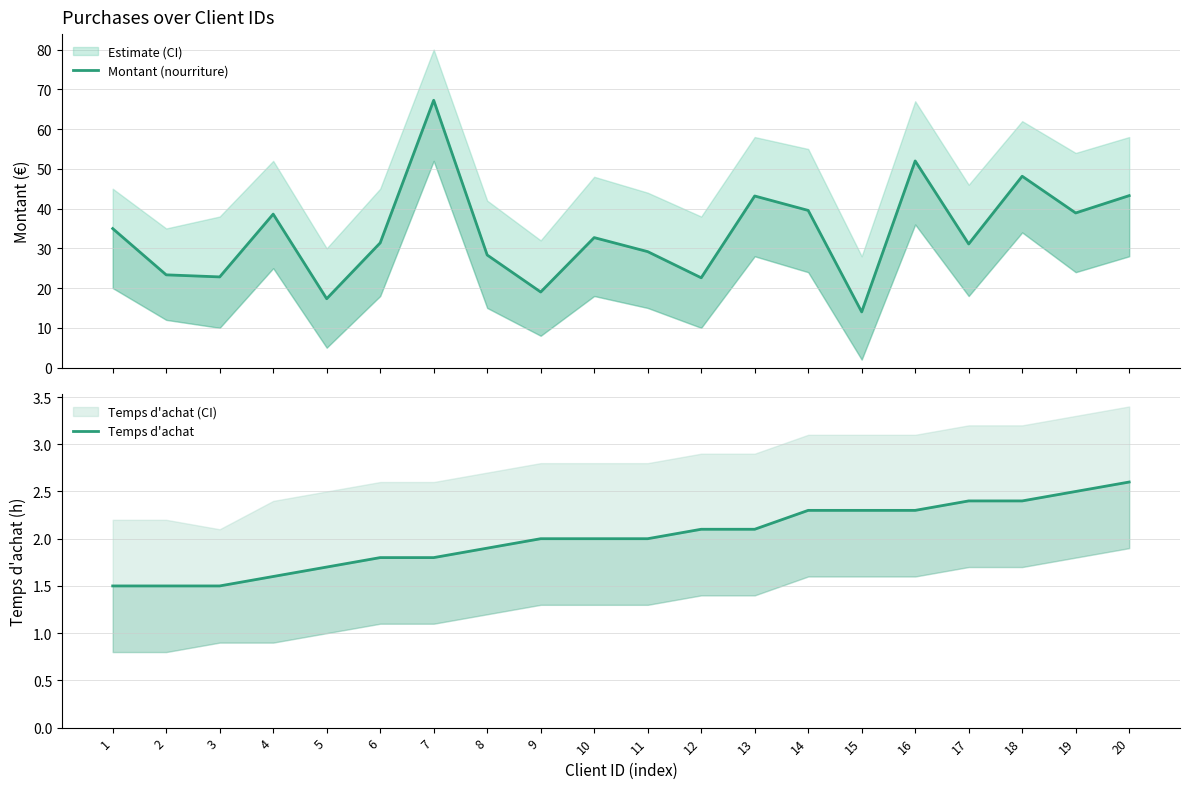

What is the difference between the second highest and minimum values in the Temps d'achat series?

1.0